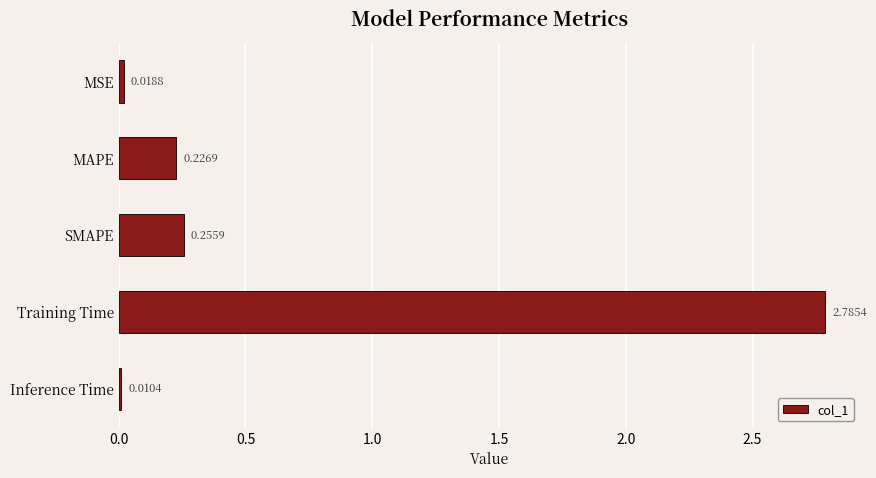

What is the label of the 4th bar from the top?

Training Time